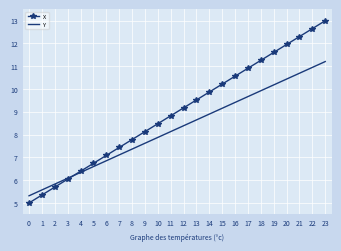

List the series in order of their peak value, highest first.

X, Y